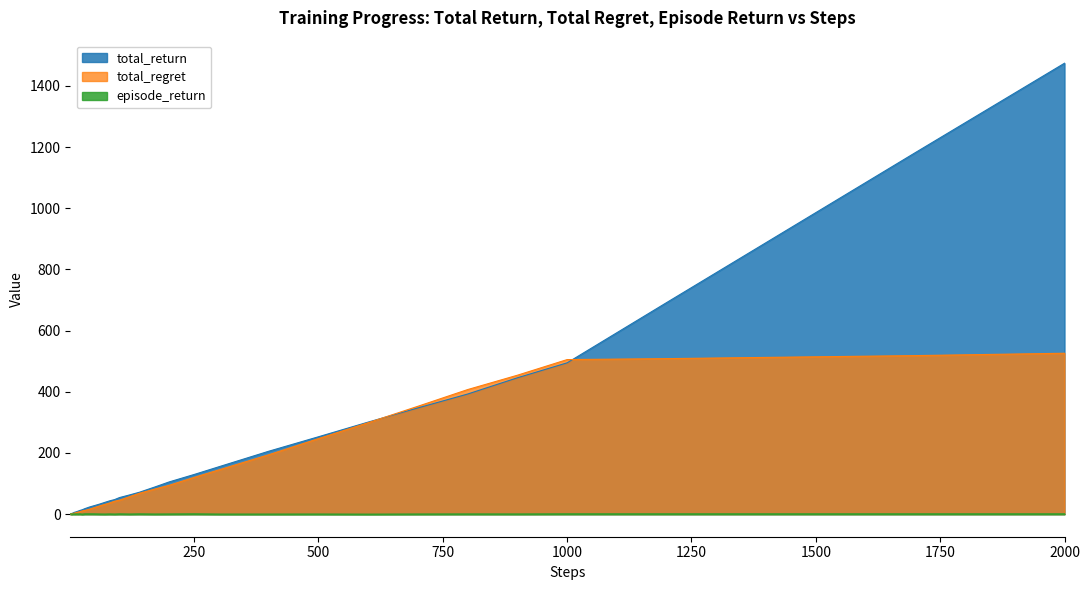

True or false: episode_return and total_regret intersect in this chart.

False